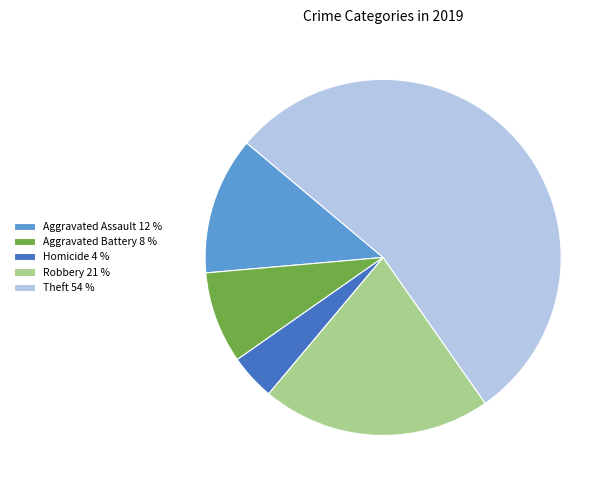

Combined, do Aggravated Assault 12 % and Homicide 4 % account for over 50%?

No